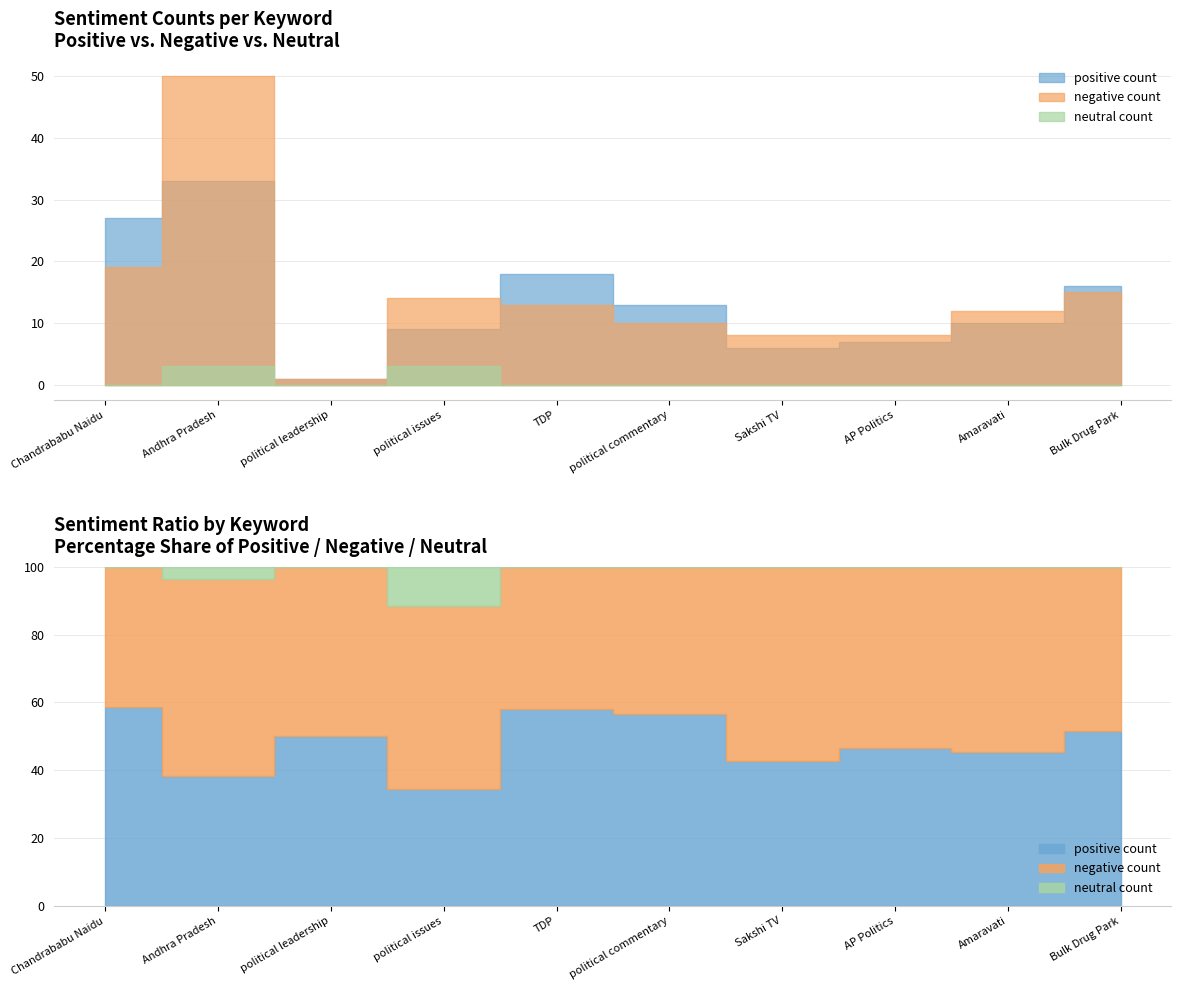

True or false: positive count and neutral count intersect in this chart.

False